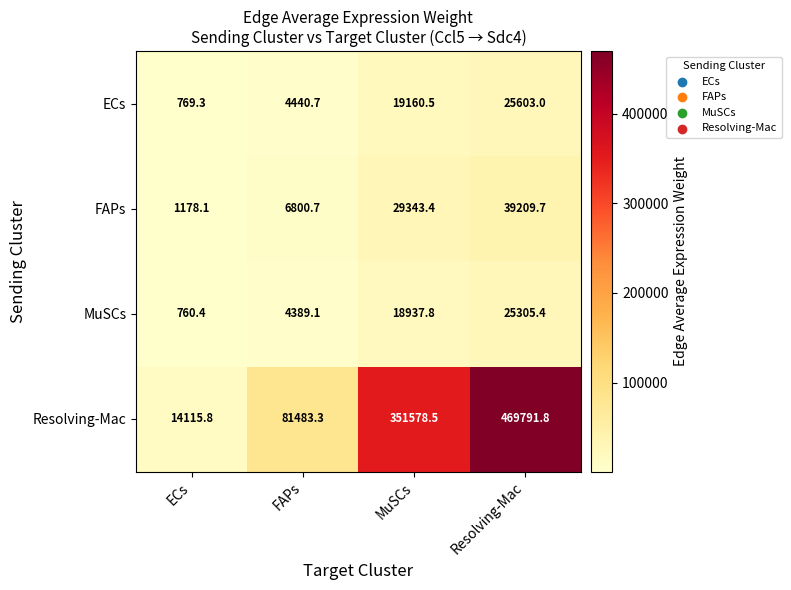

At MuSCs, list the series in order from smallest to largest.

MuSCs, ECs, FAPs, Resolving-Mac